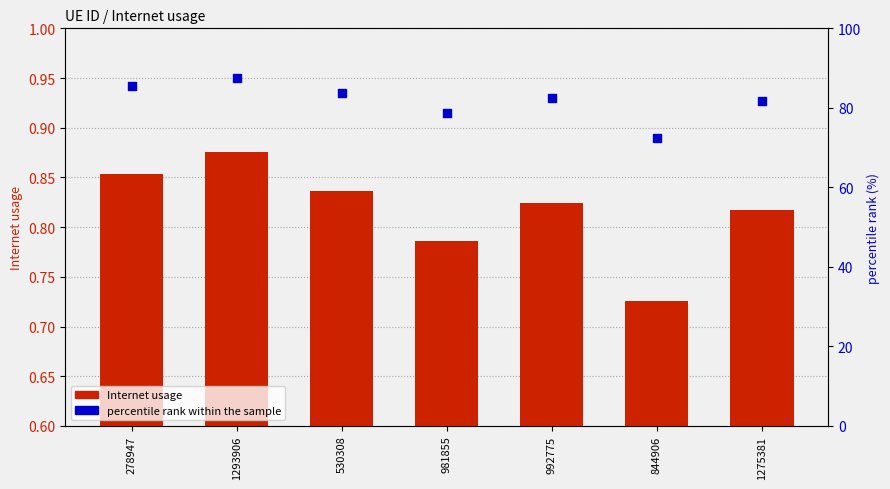

Which series has the largest Y range (max minus min)?

percentile rank within the sample